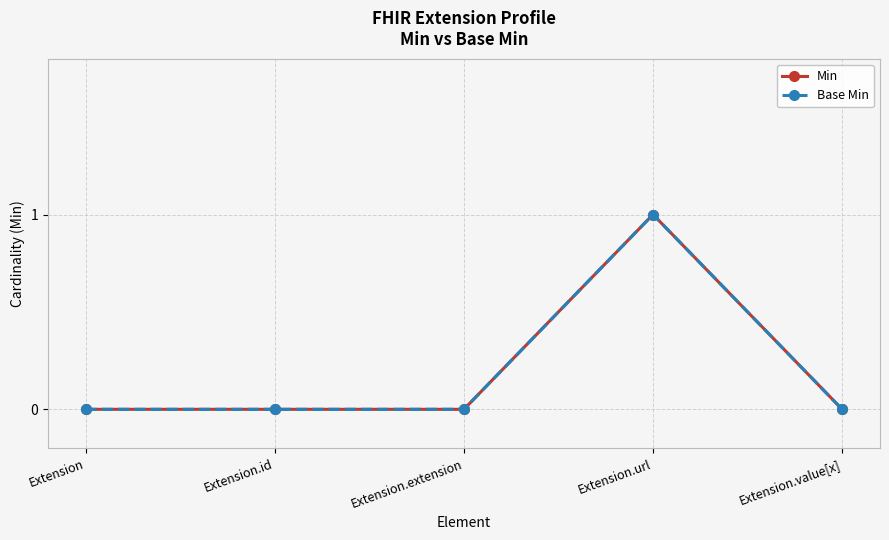

True or false: Base Min has a value of 1 at Extension.

False